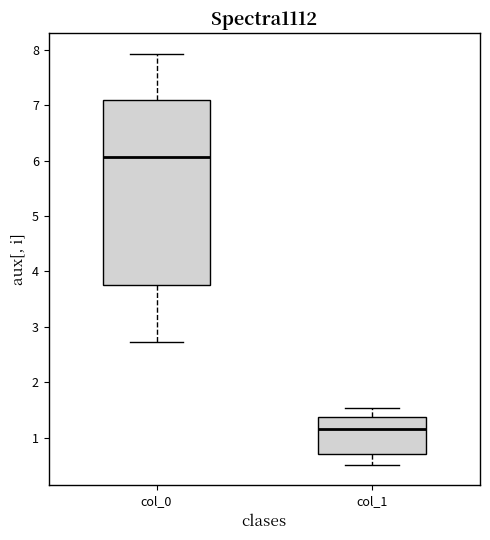

Where is the lower edge of the box for col_0 on the y-axis? The values are not printed on the chart, so give them approximately, as read against the axis.

3.8